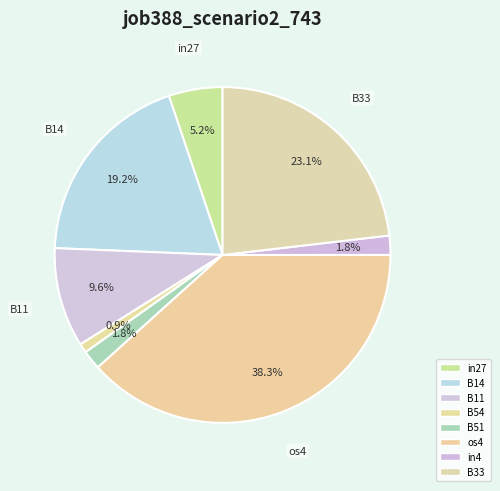

How much of the chart is everything except os4?

61.7%